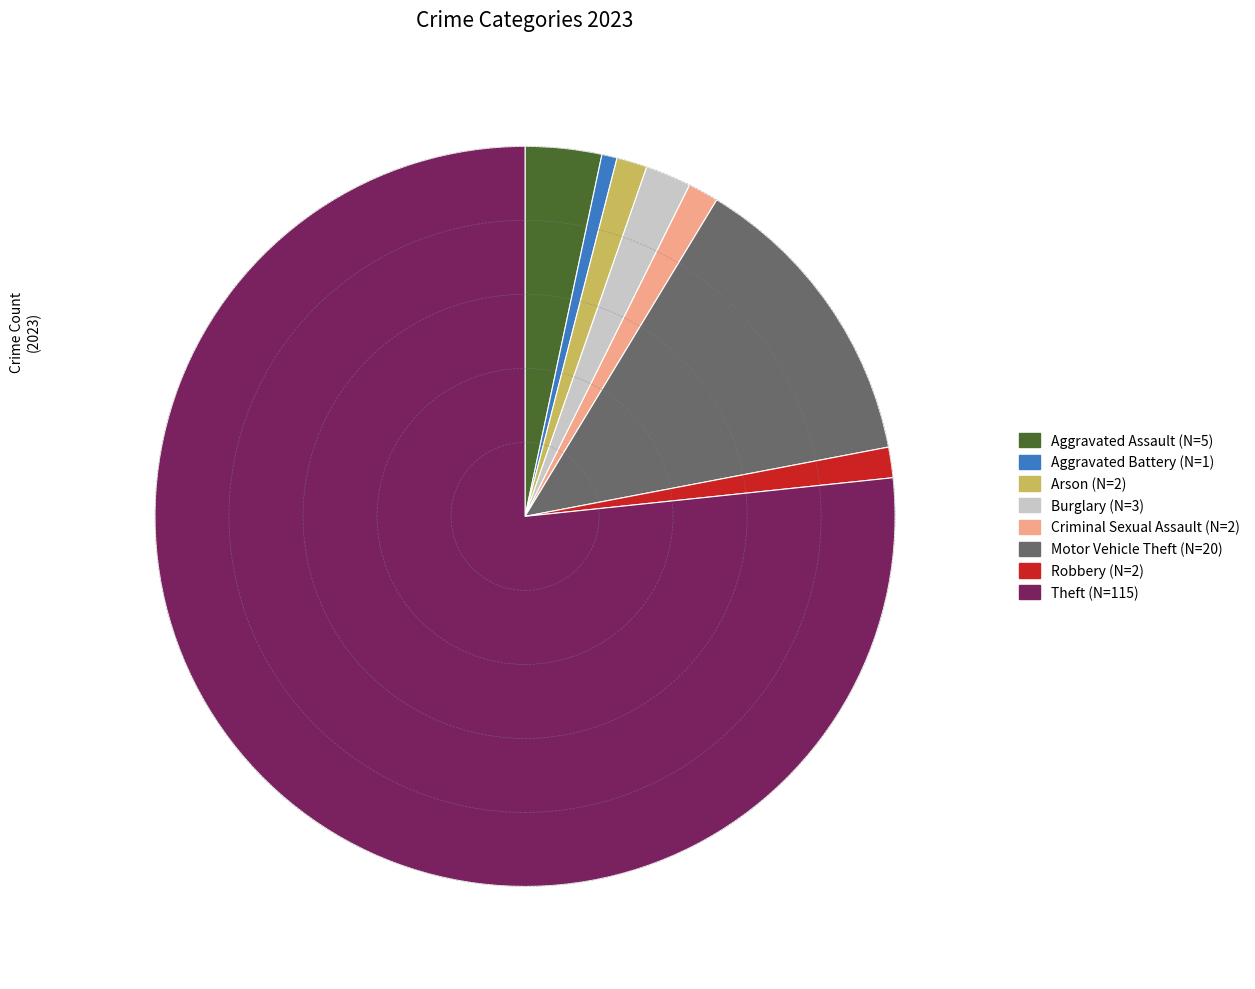

How many segments does this pie chart have?

8